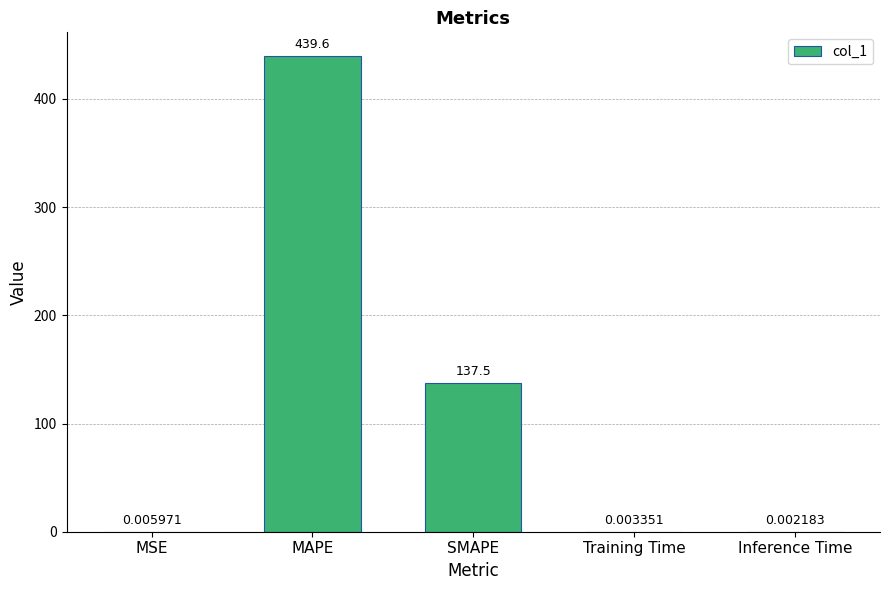

Is it true that the value at SMAPE is 196.4?

False